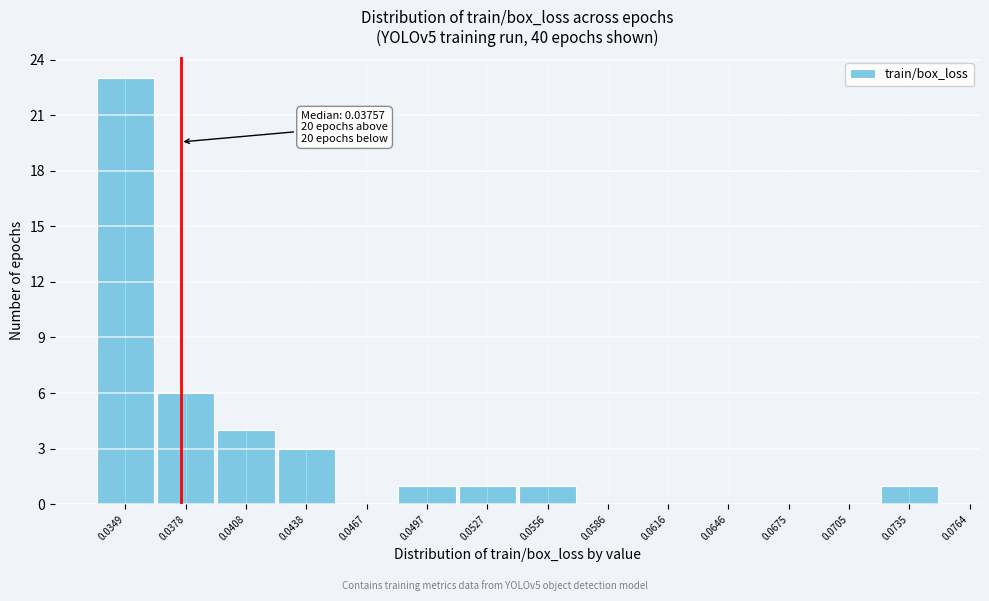

What is the sum of all values?

40